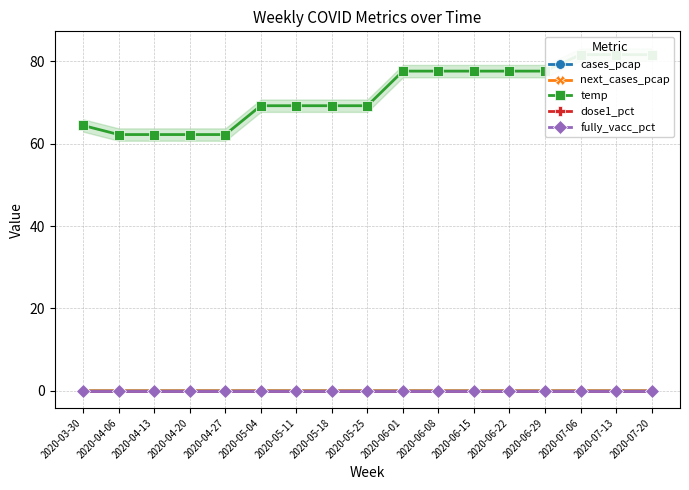

Which series has the largest range (max minus min)?

temp